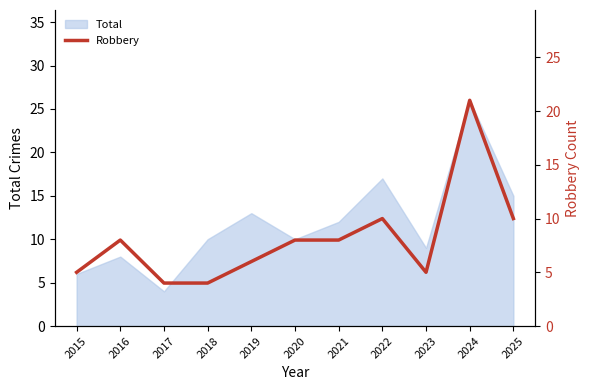

Approximately how many times larger is the value at 2017 compared to 2023?

0.8